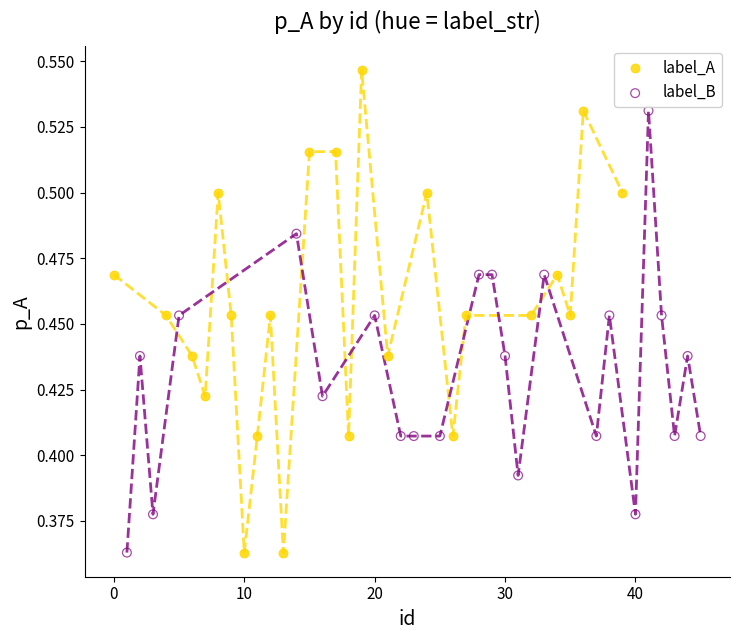

Which series has the largest Y range (max minus min)?

label_A